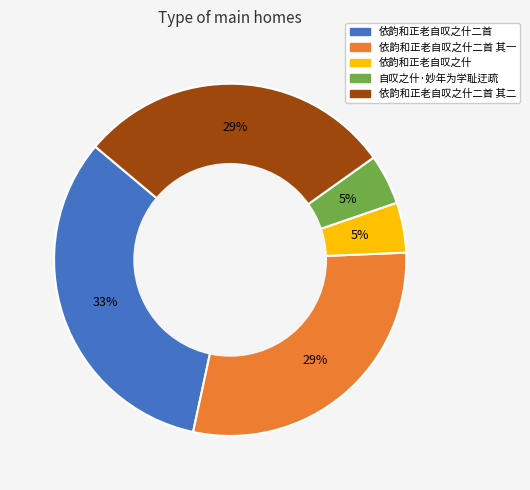

To the nearest percent, what portion does 自叹之什·妙年为学耻迂疏 represent?

5%